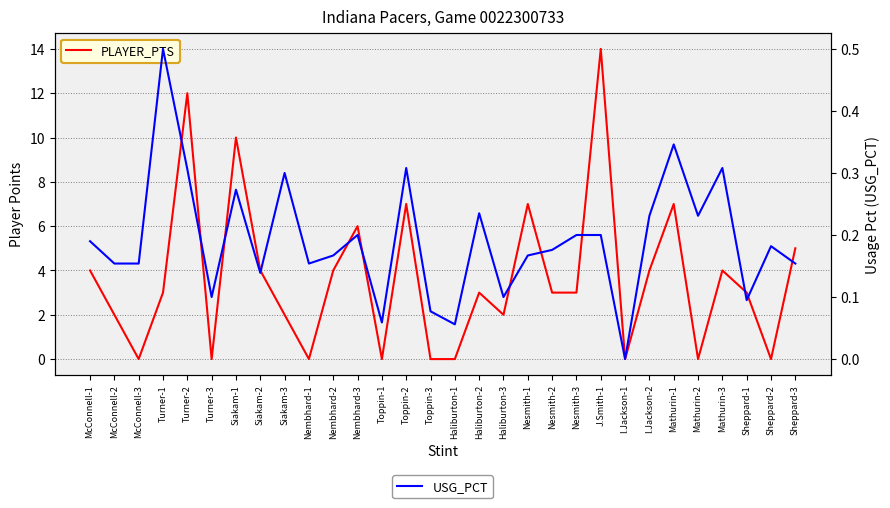

True or false: USG_PCT and PLAYER_PTS cross at least once.

True